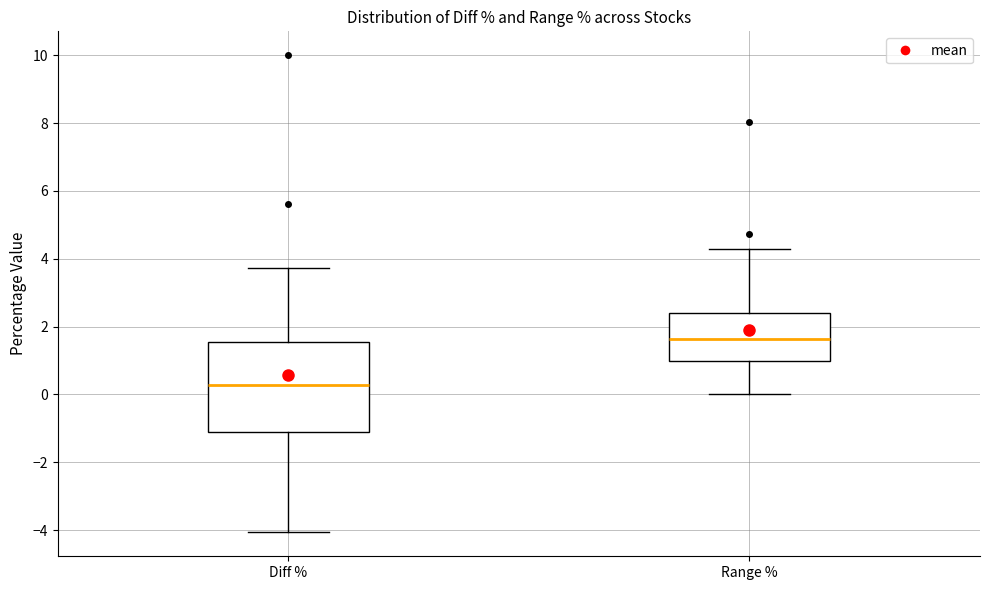

Reading left to right, transcribe this box plot: for each box, give where its median line is, the range the box spans, and where its two whiskers end, as read against the y-axis. The values are not printed on the chart, so give them approximately, as read against the axis.

Diff %: median 0.2, box -1.2 to 1.6, whiskers -4.0 to 3.8
Range %: median 1.6, box 1.0 to 2.4, whiskers 0.0 to 4.2